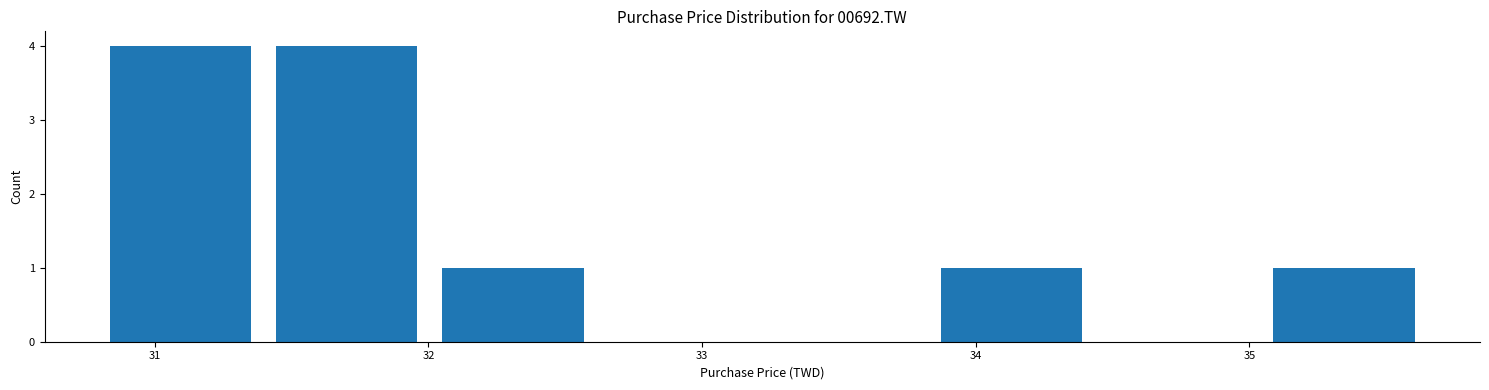

Reading left to right, transcribe this chart: for each bar, give the range it covers on the x-axis and its height. Neither the bar edges nor the heights are printed on the chart, so give them approximately, as read against the axes.

30.8 to 31.4: 4
31.4 to 32.0: 4
32.0 to 32.6: 1
32.6 to 33.2: 0
33.2 to 33.8: 0
33.8 to 34.4: 1
34.4 to 35.0: 0
35.0 to 35.7: 1